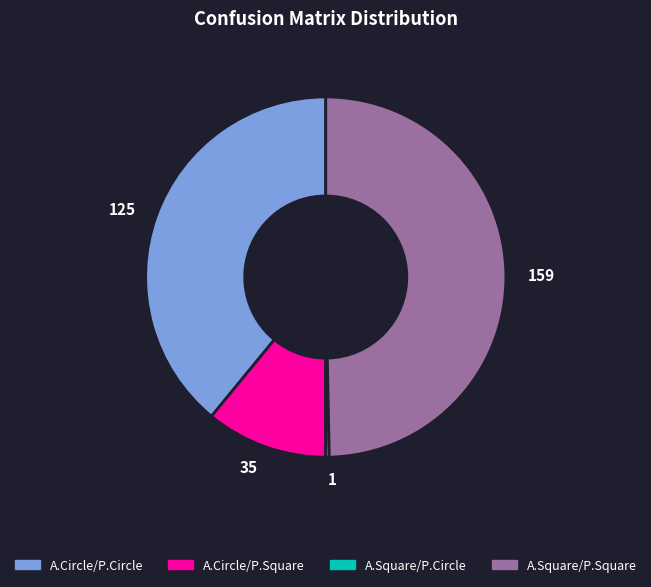

True or false: A.Square/P.Square accounts for 50% of the total.

True